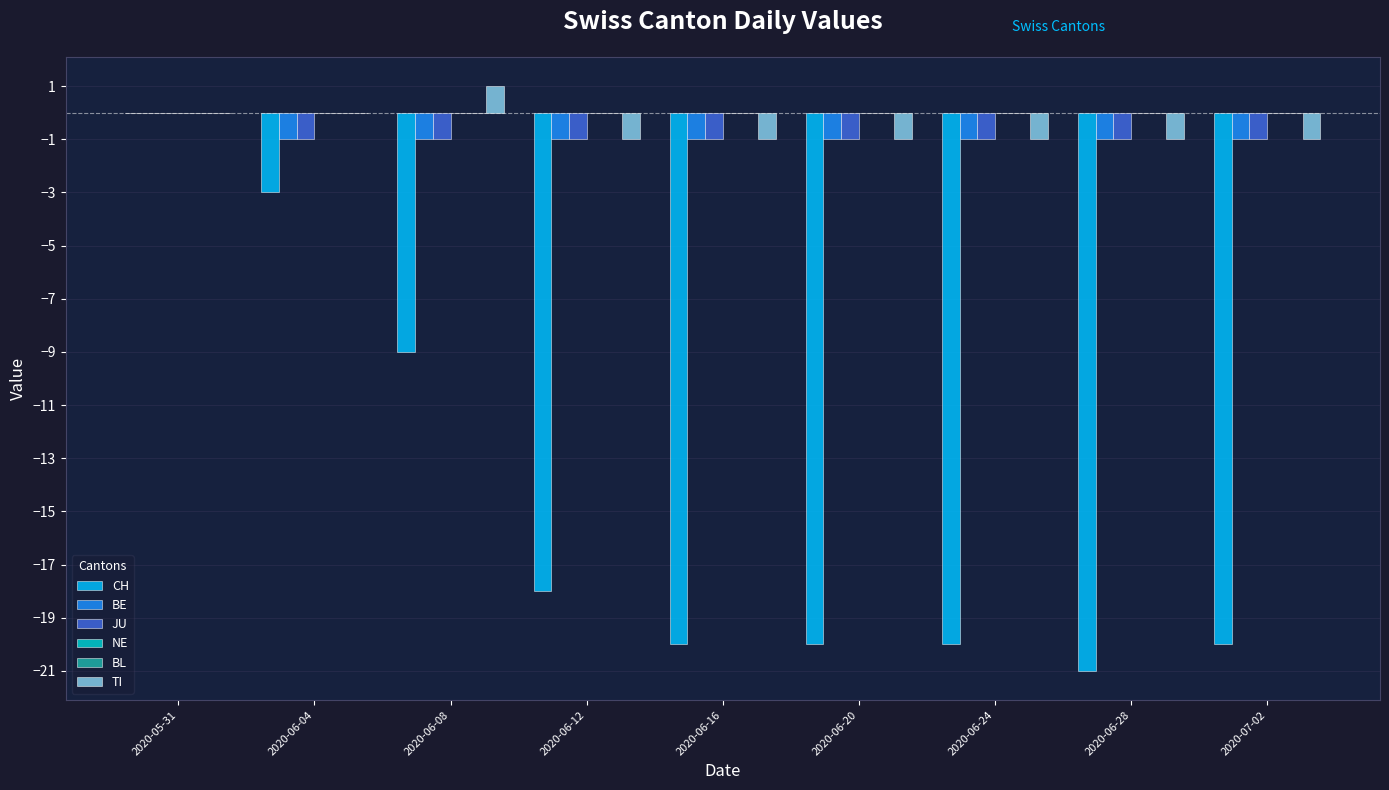

Reading right to left, list all the values displayed in this chart.

CH: 2020-07-02=-20	2020-06-28=-21	2020-06-24=-20	2020-06-20=-20	2020-06-16=-20	2020-06-12=-18	2020-06-08=-9	2020-06-04=-3	2020-05-31=0
BE: 2020-07-02=-1	2020-06-28=-1	2020-06-24=-1	2020-06-20=-1	2020-06-16=-1	2020-06-12=-1	2020-06-08=-1	2020-06-04=-1	2020-05-31=0
JU: 2020-07-02=-1	2020-06-28=-1	2020-06-24=-1	2020-06-20=-1	2020-06-16=-1	2020-06-12=-1	2020-06-08=-1	2020-06-04=-1	2020-05-31=0
NE: 2020-07-02=0	2020-06-28=0	2020-06-24=0	2020-06-20=0	2020-06-16=0	2020-06-12=0	2020-06-08=0	2020-06-04=0	2020-05-31=0
BL: 2020-07-02=0	2020-06-28=0	2020-06-24=0	2020-06-20=0	2020-06-16=0	2020-06-12=0	2020-06-08=0	2020-06-04=0	2020-05-31=0
TI: 2020-07-02=-1	2020-06-28=-1	2020-06-24=-1	2020-06-20=-1	2020-06-16=-1	2020-06-12=-1	2020-06-08=1	2020-06-04=0	2020-05-31=0